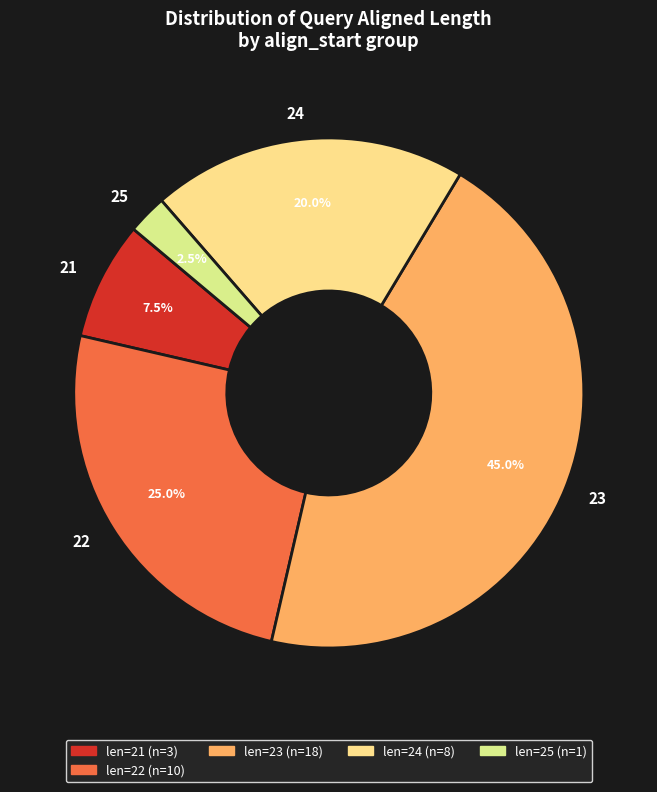

Is there any slice that represents more than half of the pie?

No